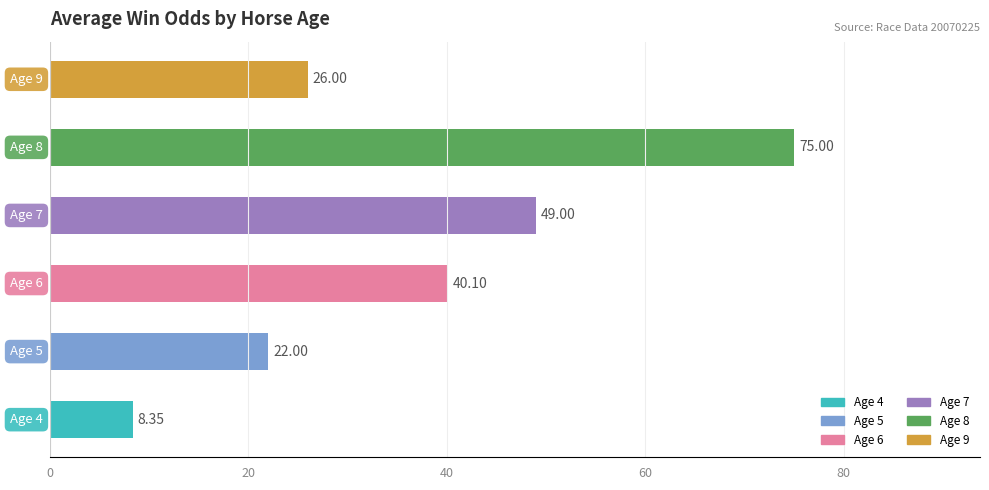

What is the difference between the maximum and second lowest values?

53.0